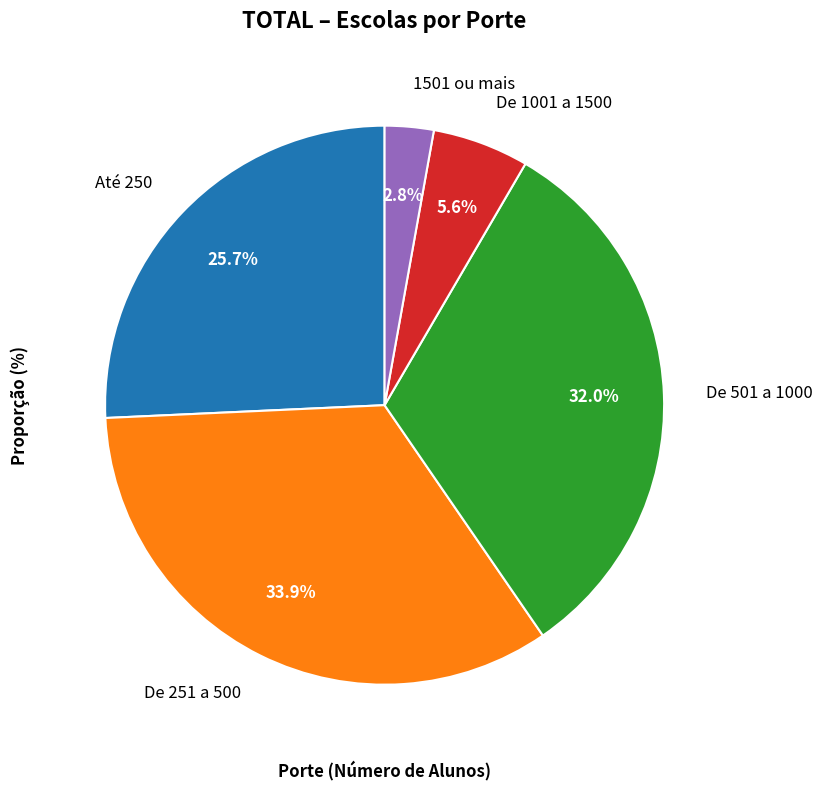

True or false: De 251 a 500 accounts for 26% of the total.

False